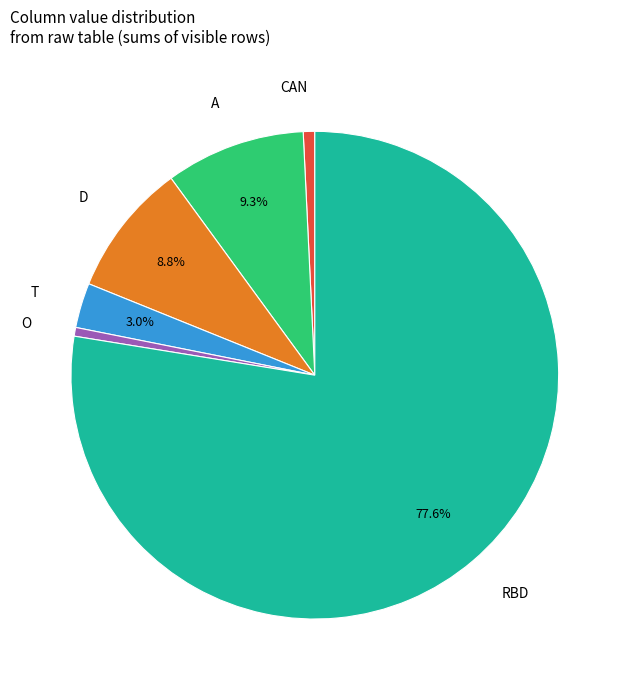

To the nearest percent, what is the difference between the largest and smallest slice percentages?

77%